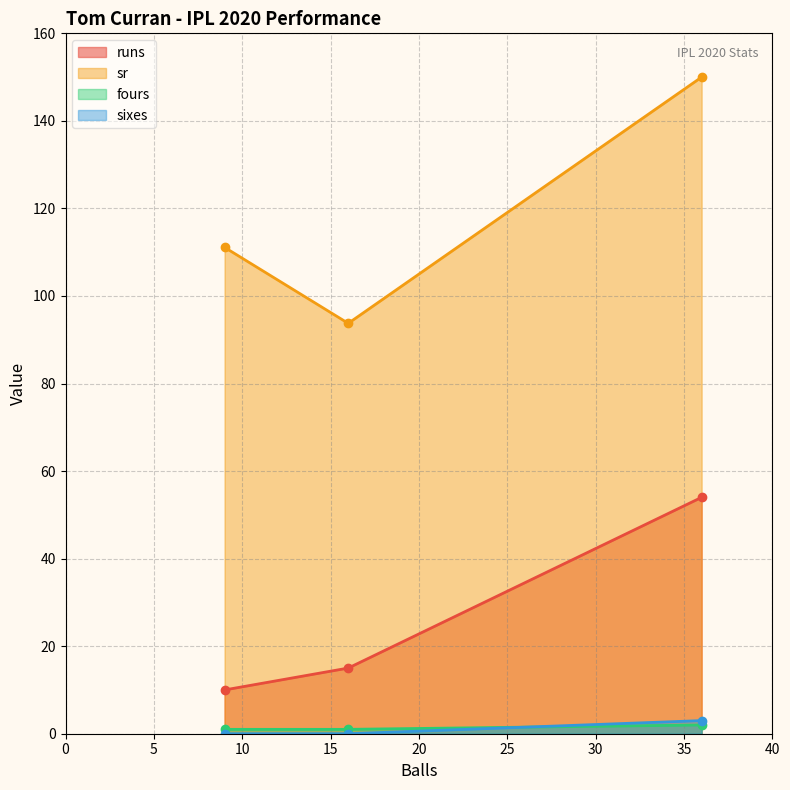

Reading left to right, list all the values displayed in this chart.

runs: 9=10.0	36=54.0	16=15.0
sr: 9=111.1	36=150.0	16=93.8
fours: 9=1.0	36=2.0	16=1.0
sixes: 9=0.0	36=3.0	16=0.0